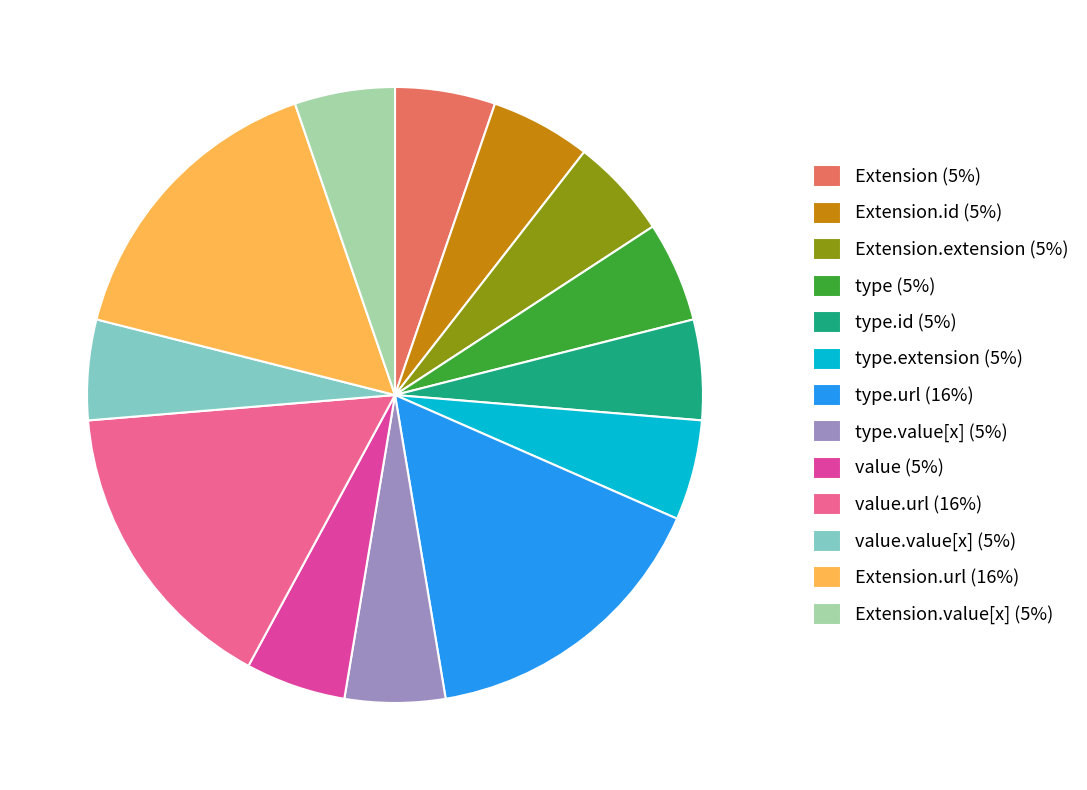

The value.url (16%) slice represents 16% of the pie. True or false?

True